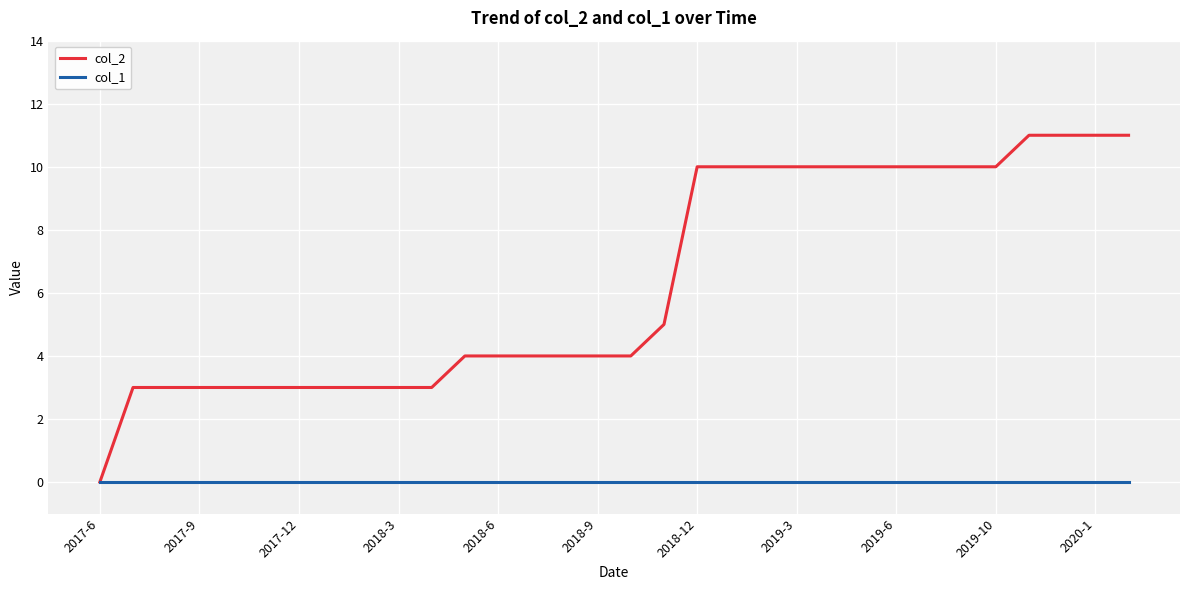

Which series has the largest range (max minus min)?

col_2